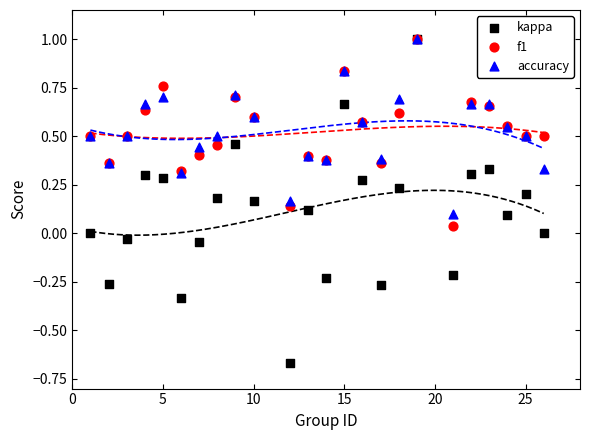

Which series has the widest spread of Y values?

kappa